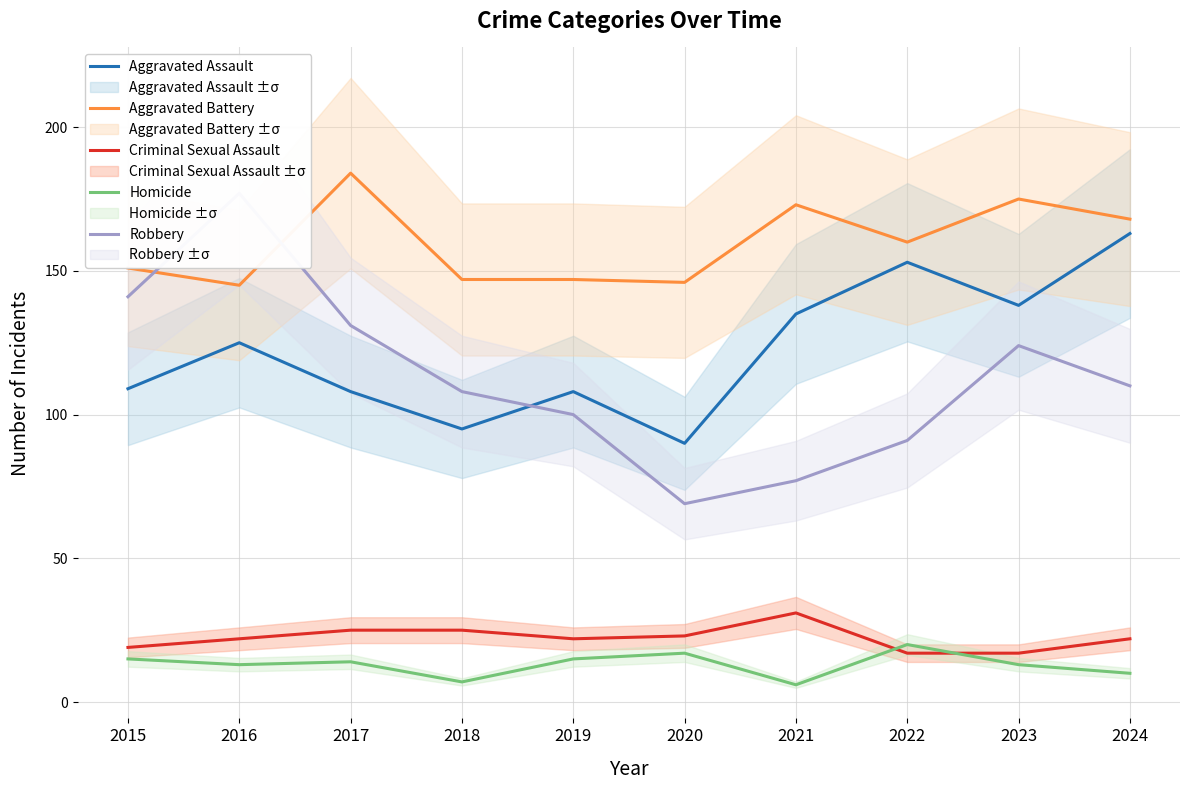

What are all the series names shown in the legend?

Aggravated Assault, Aggravated Battery, Criminal Sexual Assault, Homicide, Robbery